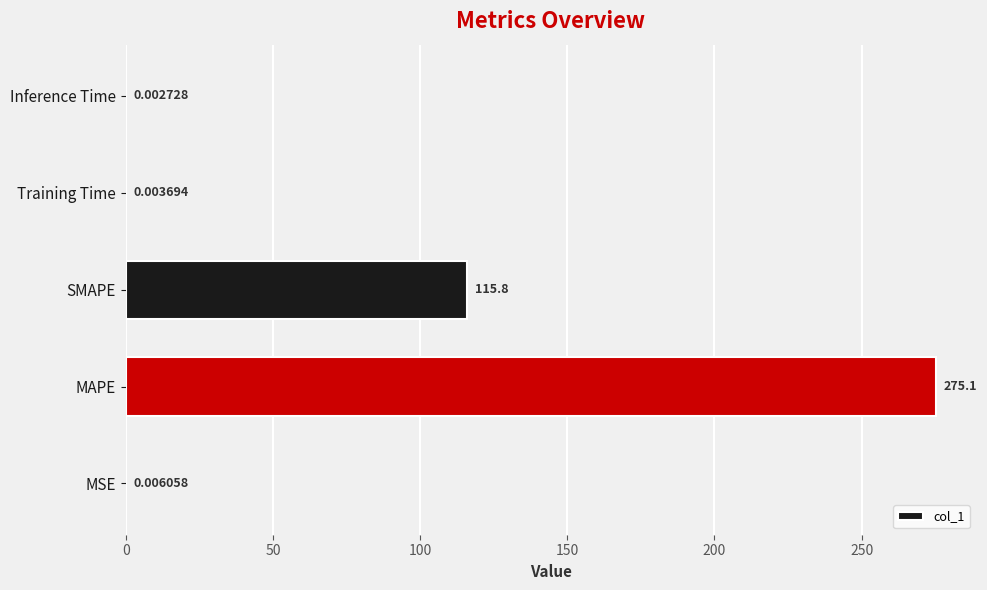

What is the greatest value displayed?

275.1